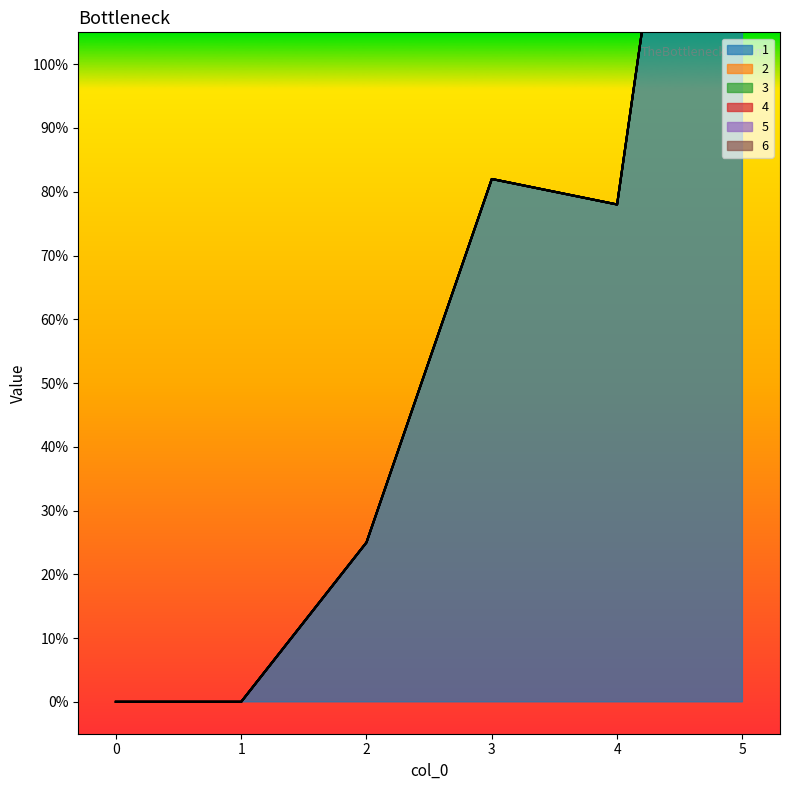

The 4 series shows 0 at 0. True or false?

True